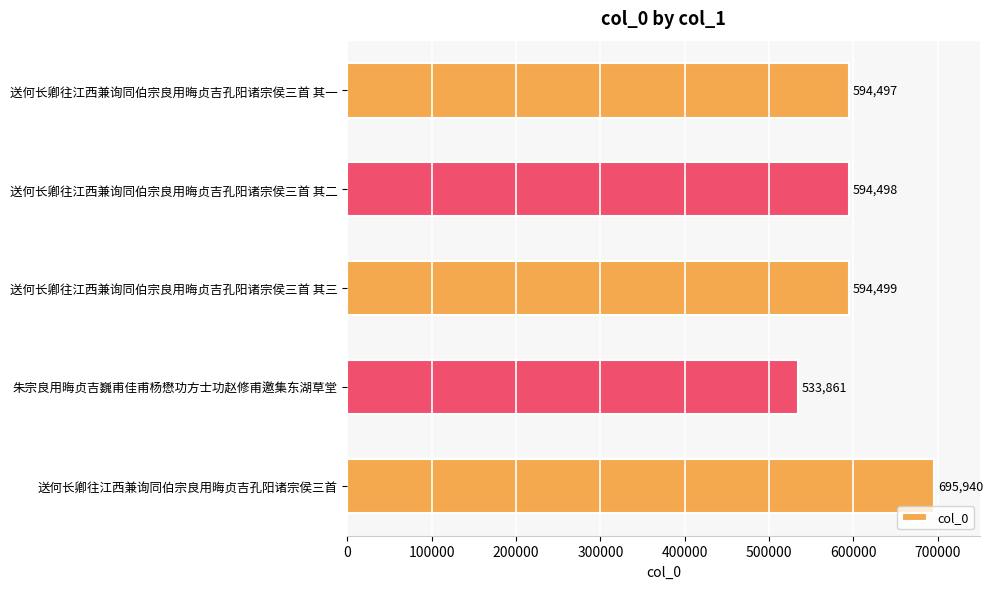

The value at 送何长卿往江西兼询同伯宗良用晦贞吉孔阳诸宗侯三首 其二 is 594498. True or false?

True